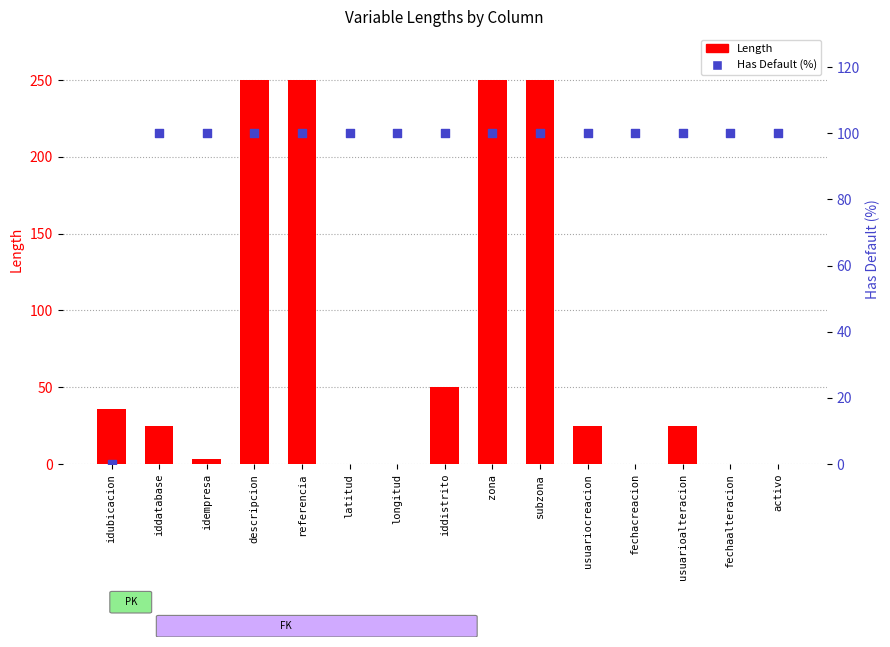

What are all the series names shown in the legend?

Length, Has Default (%)